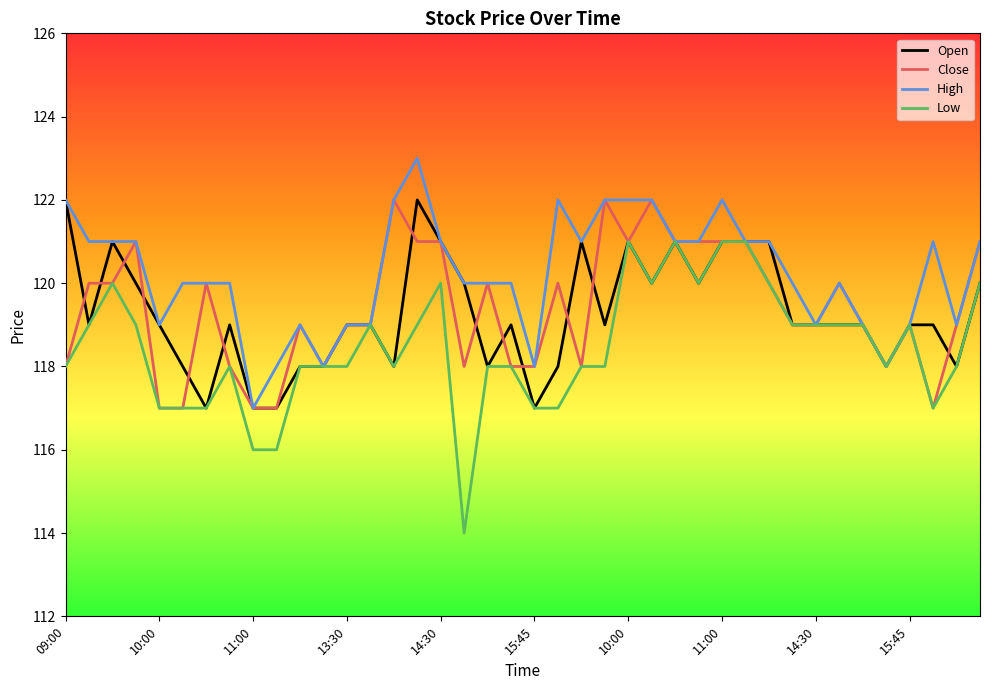

What is the maximum value shown in the chart?

123